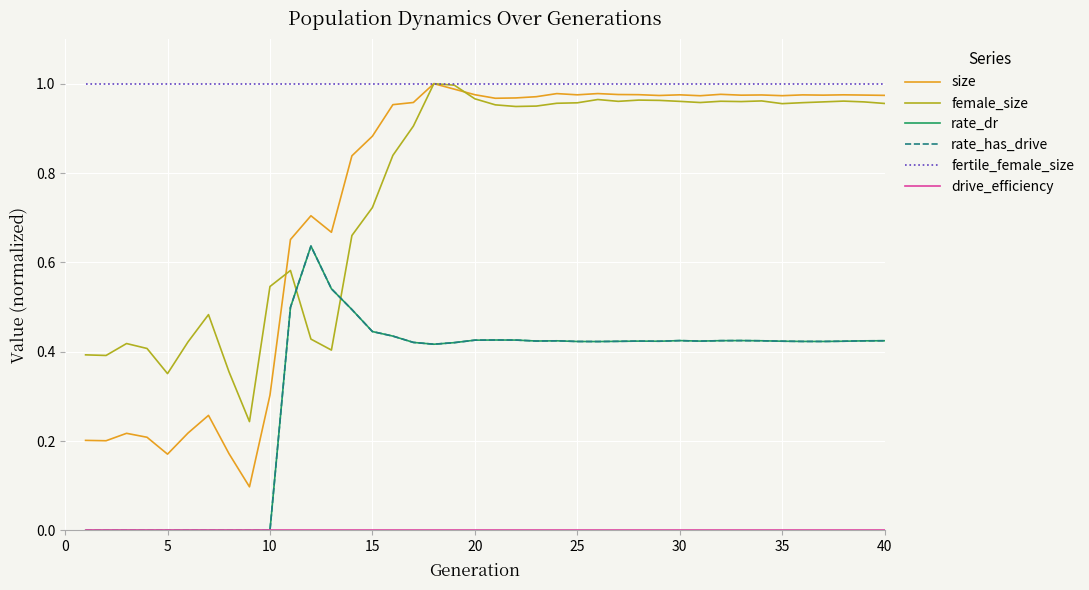

True or false: drive_efficiency has more than 1 interior local peaks.

False